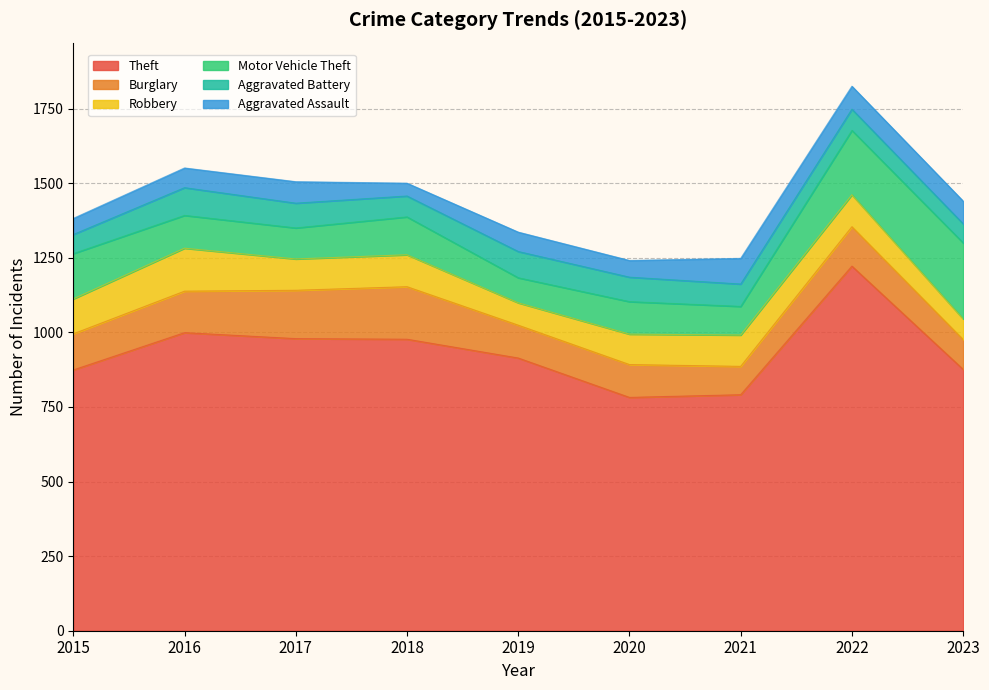

Reading left to right, transcribe all the data shown in this chart.

Theft: 2015=874	2016=999	2017=979	2018=977	2019=914	2020=782	2021=791	2022=1222	2023=876
Burglary: 2015=121	2016=139	2017=162	2018=176	2019=110	2020=110	2021=95	2022=132	2023=100
Robbery: 2015=117	2016=144	2017=105	2018=107	2019=75	2020=102	2021=105	2022=107	2023=69
Motor Vehicle Theft: 2015=152	2016=110	2017=104	2018=127	2019=84	2020=109	2021=96	2022=216	2023=255
Aggravated Battery: 2015=64	2016=93	2017=83	2018=70	2019=88	2020=82	2021=75	2022=71	2023=64
Aggravated Assault: 2015=54	2016=66	2017=72	2018=43	2019=65	2020=56	2021=86	2022=77	2023=76